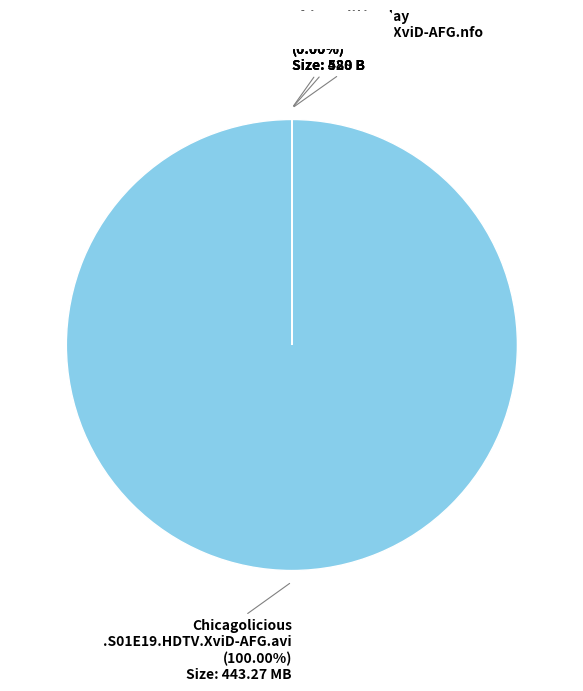

How many segments does this pie chart have?

4